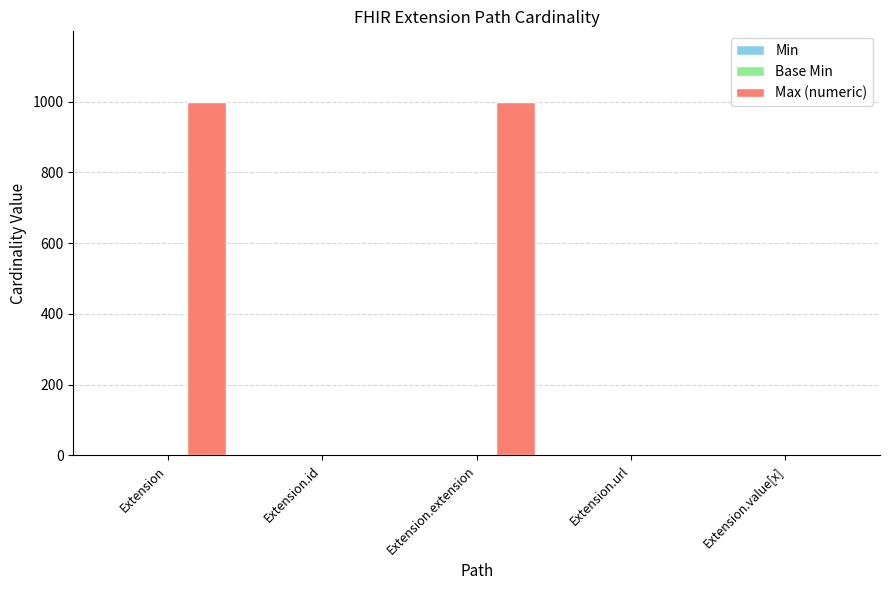

What is the greatest value displayed?

999